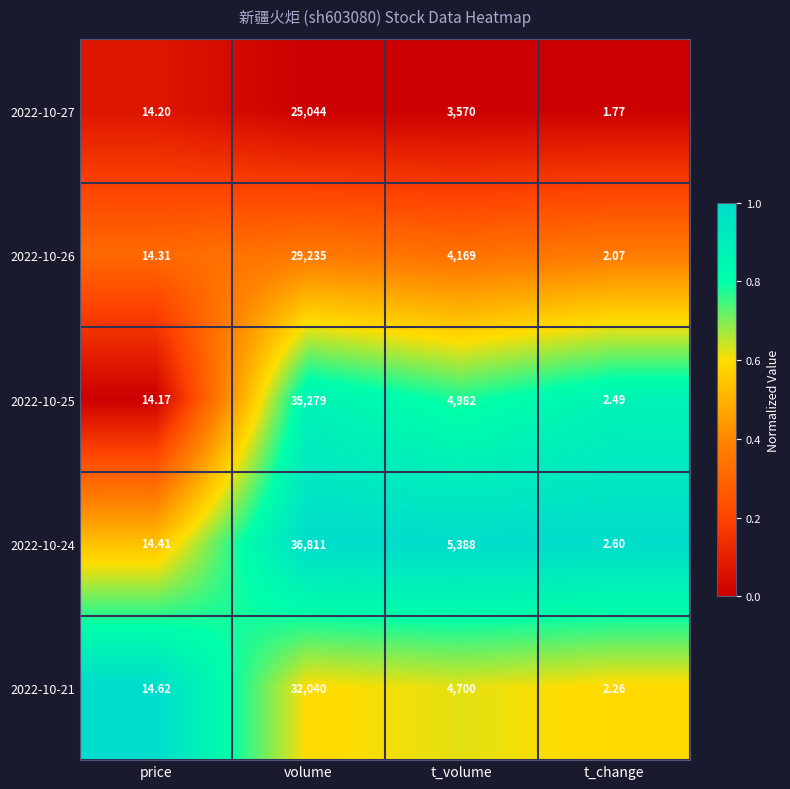

Where does the 2022-10-26 series first go above 4169?

volume